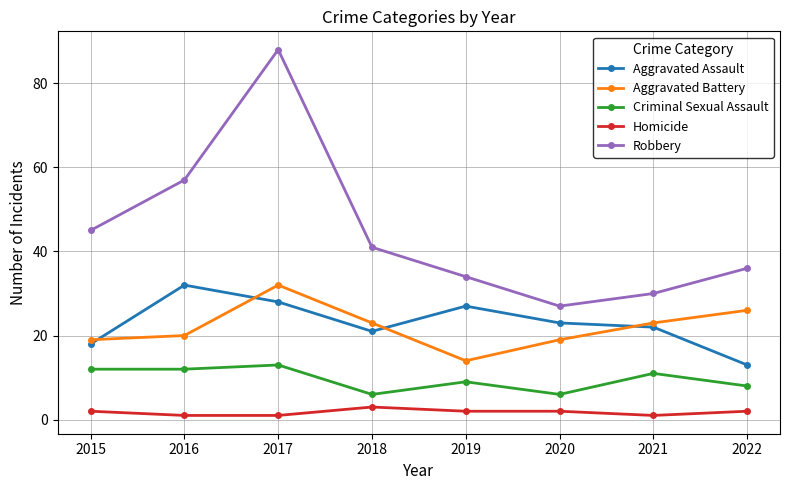

How many data points in Robbery are less than 41?

4